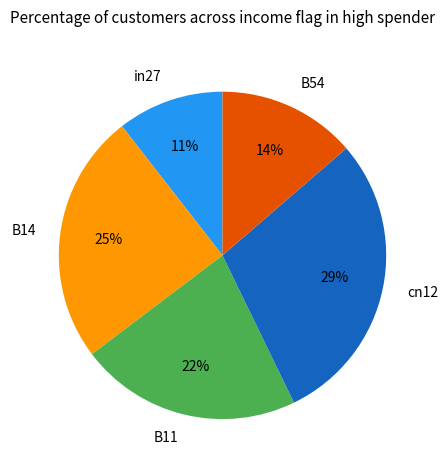

True or false: in27 accounts for 11% of the total.

True